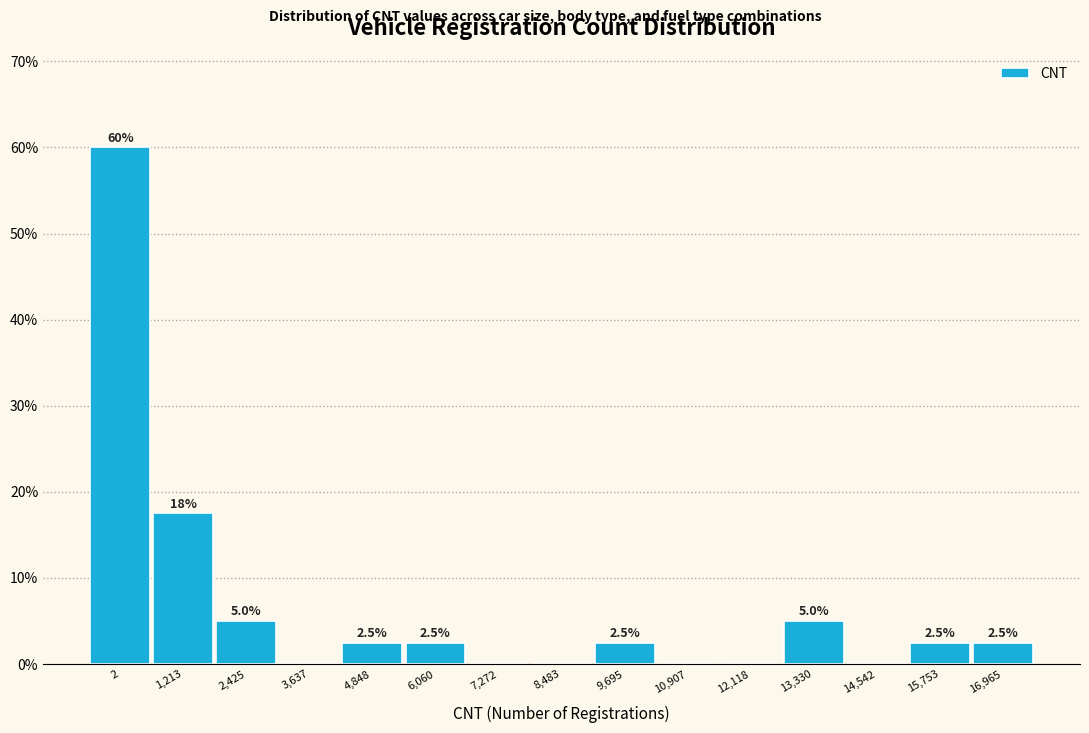

Reading right to left, transcribe all the data shown in this chart.

16,965=2.5	15,753=2.5	14,542=0.0	13,330=5.0	12,118=0.0	10,907=0.0	9,695=2.5	8,483=0.0	7,272=0.0	6,060=2.5	4,848=2.5	3,637=0.0	2,425=5.0	1,213=17.5	2=60.0